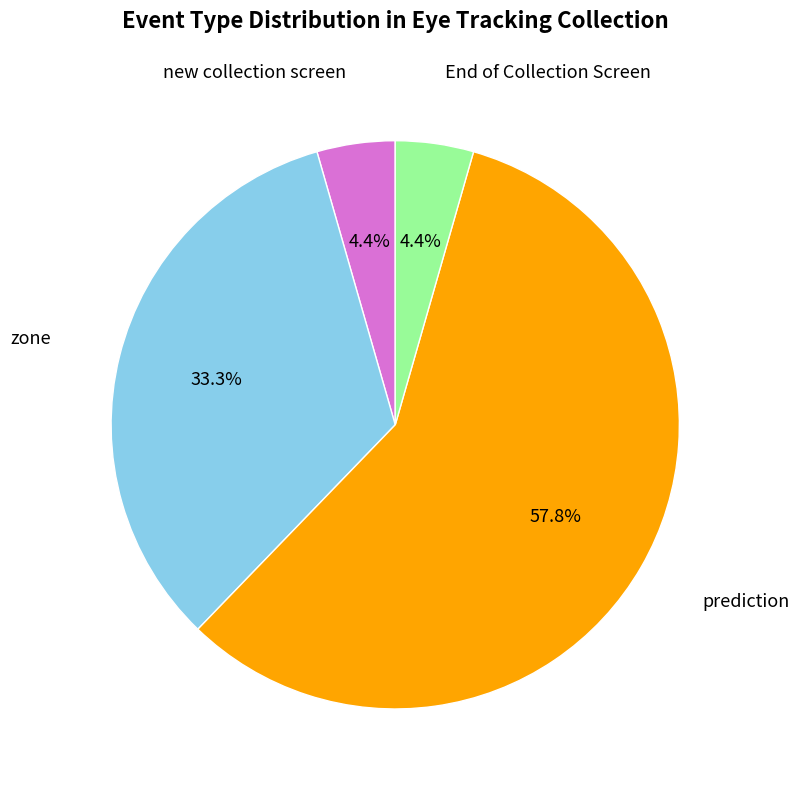

Do zone and prediction together represent more than half of the pie?

Yes